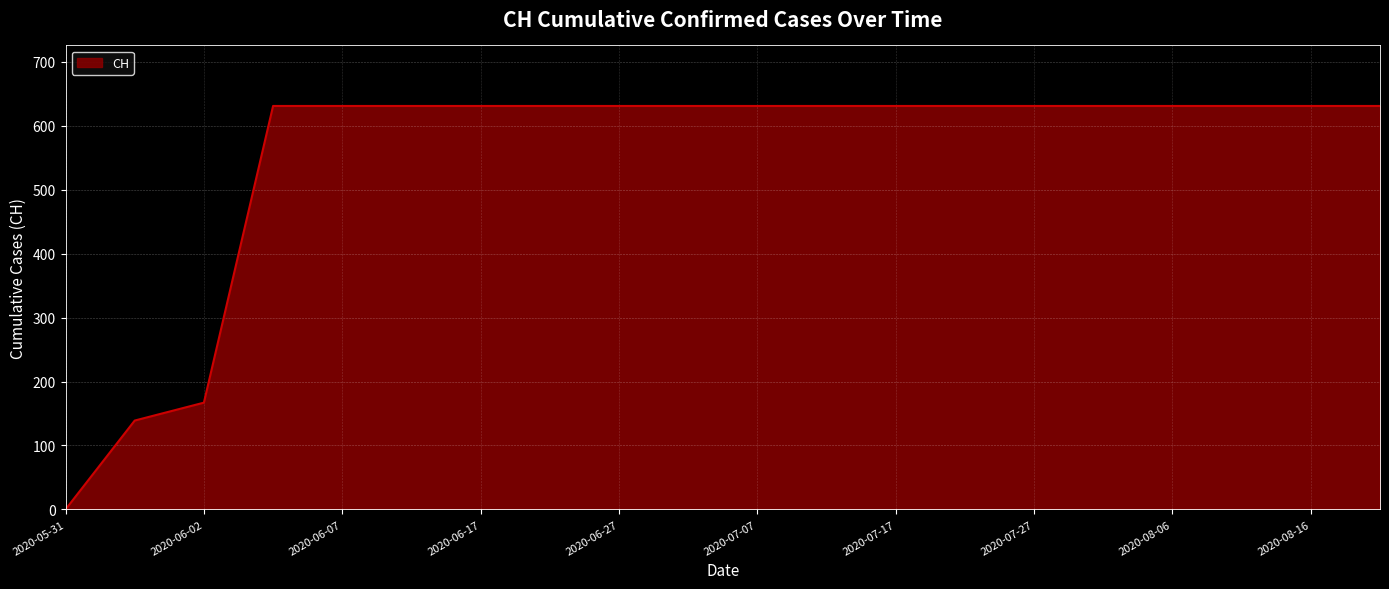

Reading left to right, extract all data points from this chart.

0	139	167	631	631	631	631	631	631	631	631	631	631	631	631	631	631	631	631	631